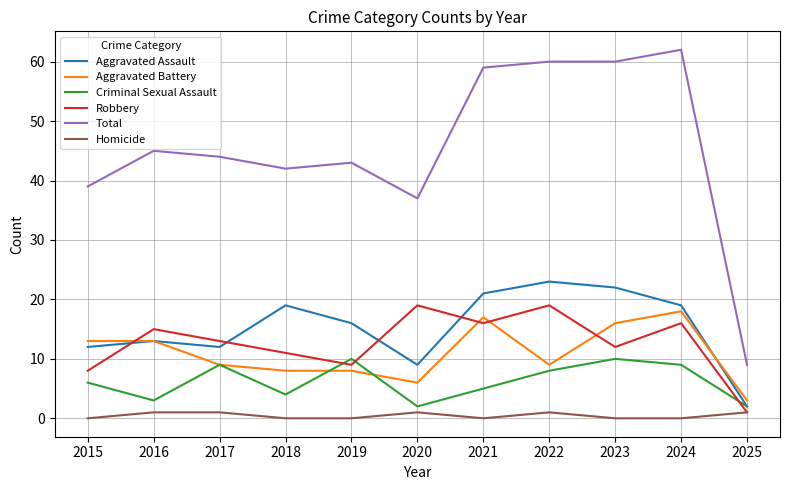

How many lines are shown in the chart?

6